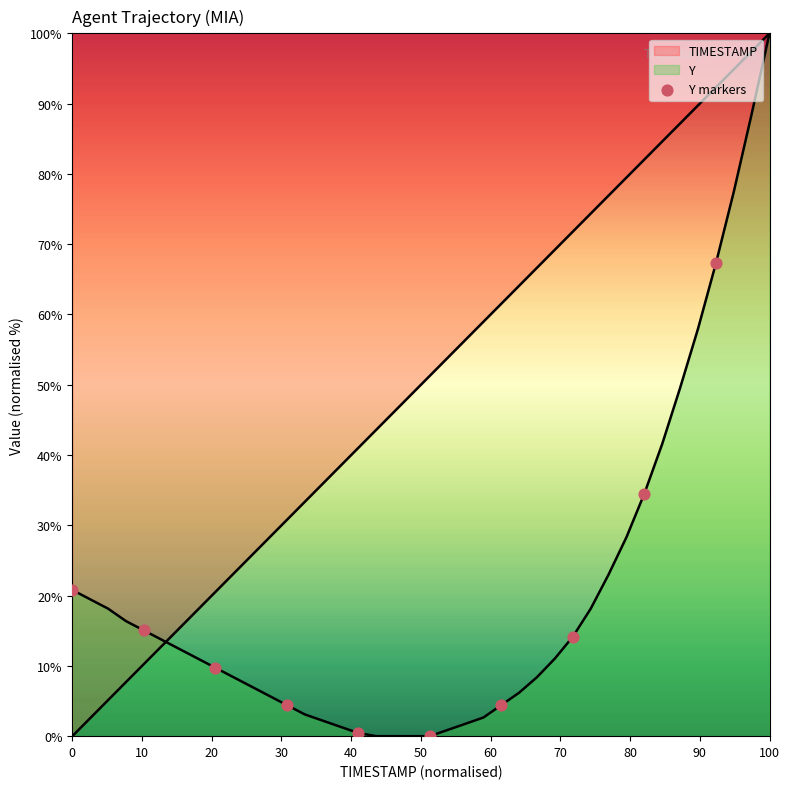

What is the change in value from 50 to 80?

+34.5